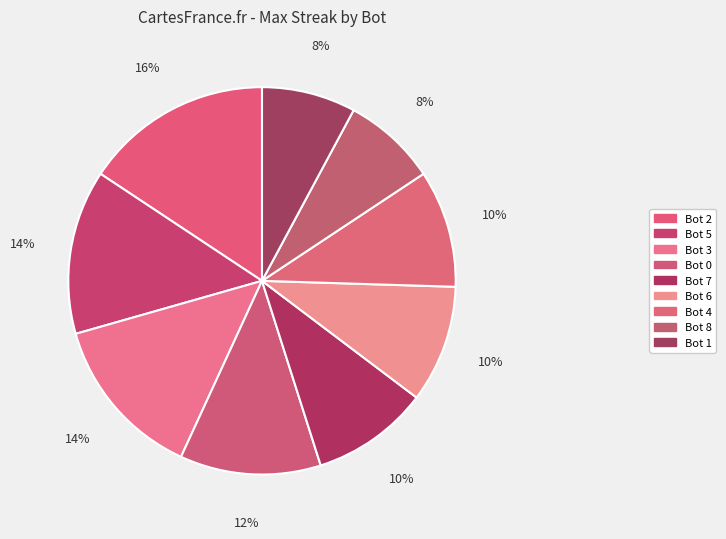

Is Bot 5 the majority of the pie?

No